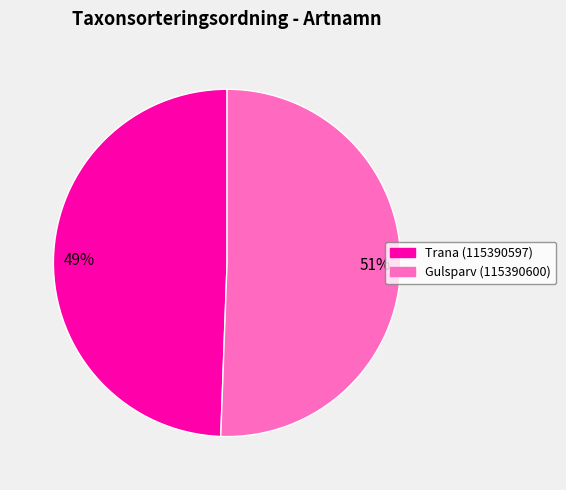

What is the largest slice in the pie chart?

Gulsparv (115390600)